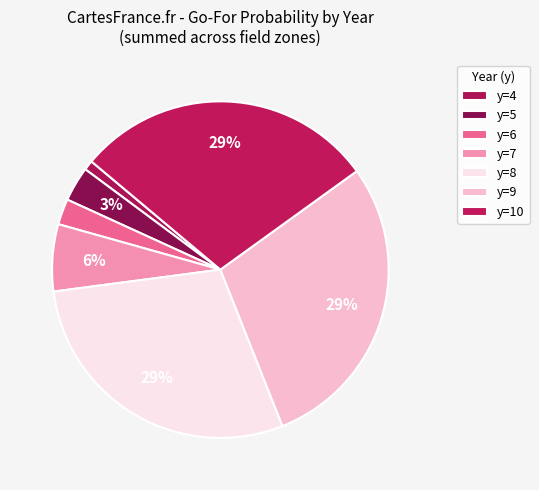

Count the number of slices in the pie.

7